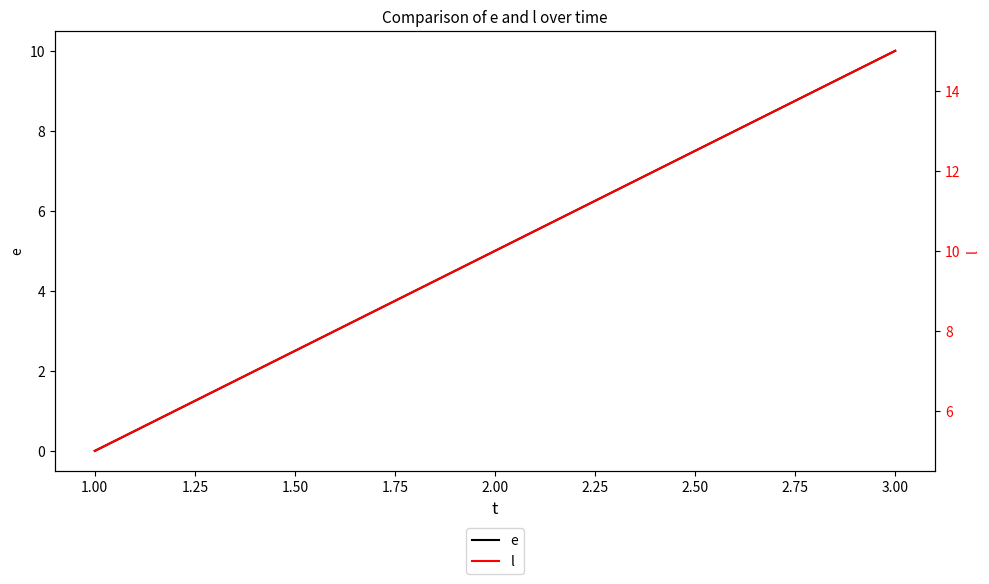

Reading left to right, transcribe all the data shown in this chart.

e: 0	5	10
l: 5	10	15